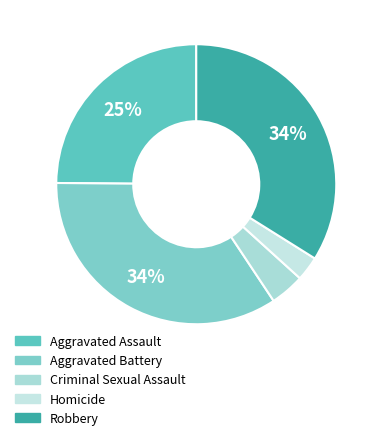

Is the sum of Robbery and Aggravated Battery greater than half?

Yes